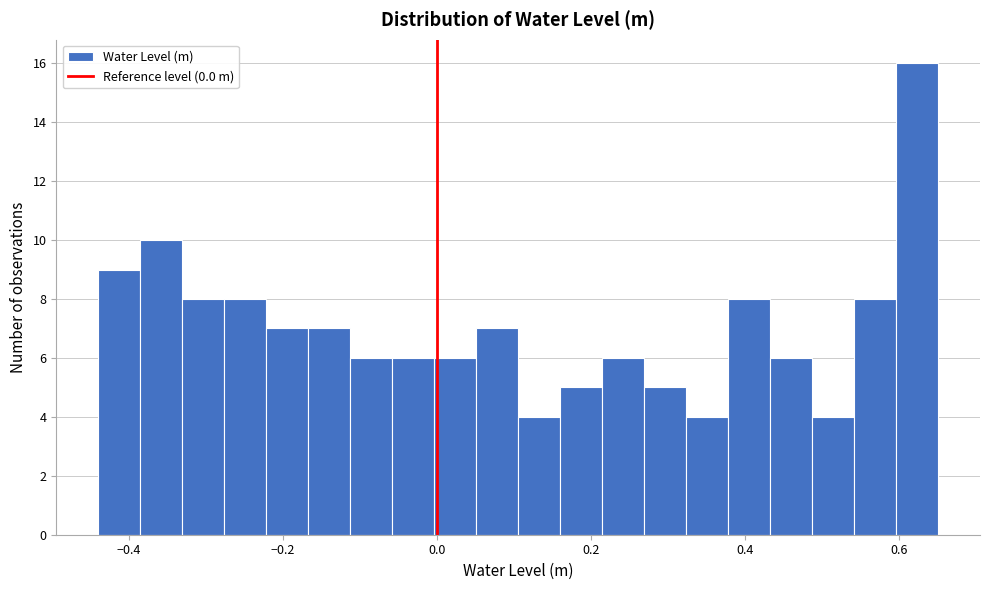

Read against the x-axis, roughly where is the centre of the tallest bar?

0.62